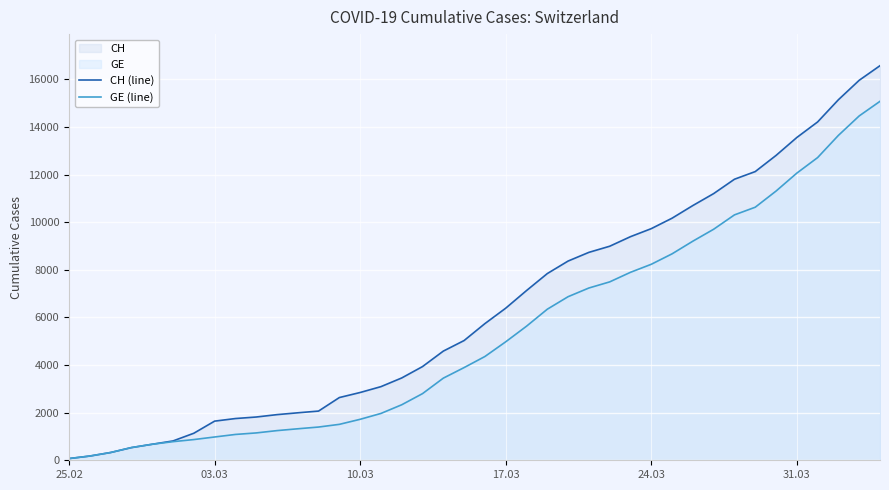

What is the difference between the maximum and minimum values in the CH (line) series?

16502